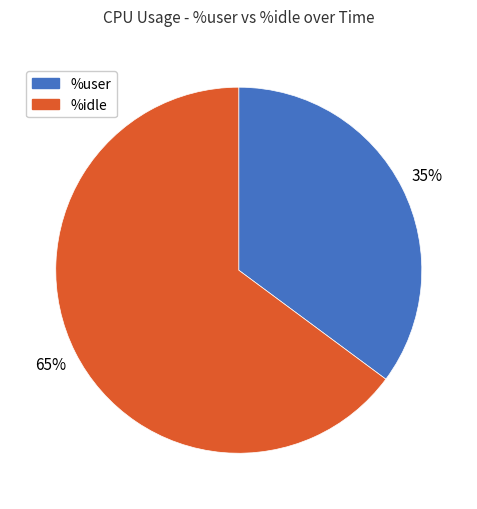

To the nearest percent, what is the difference between the largest and smallest slice percentages?

30%